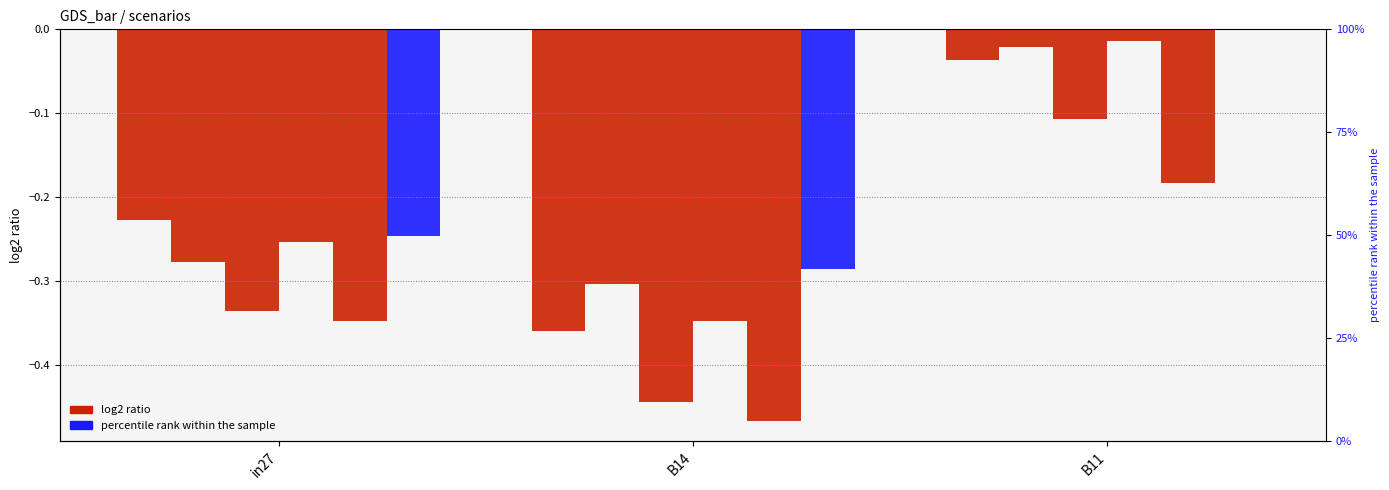

What is the label of the 3rd bar from the left?

B11